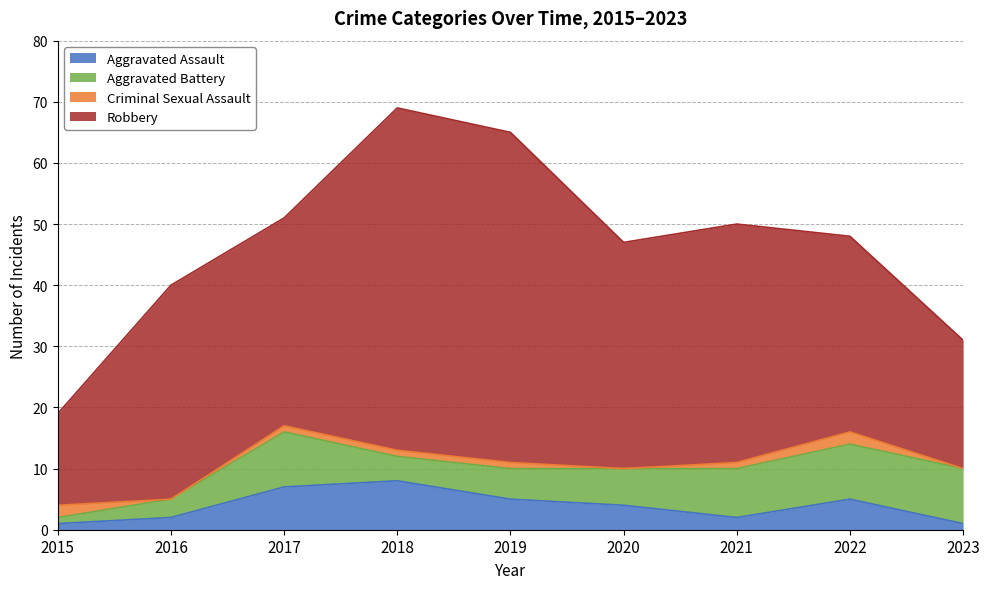

What is the difference between the Robbery values at 2021 and 2016?

4